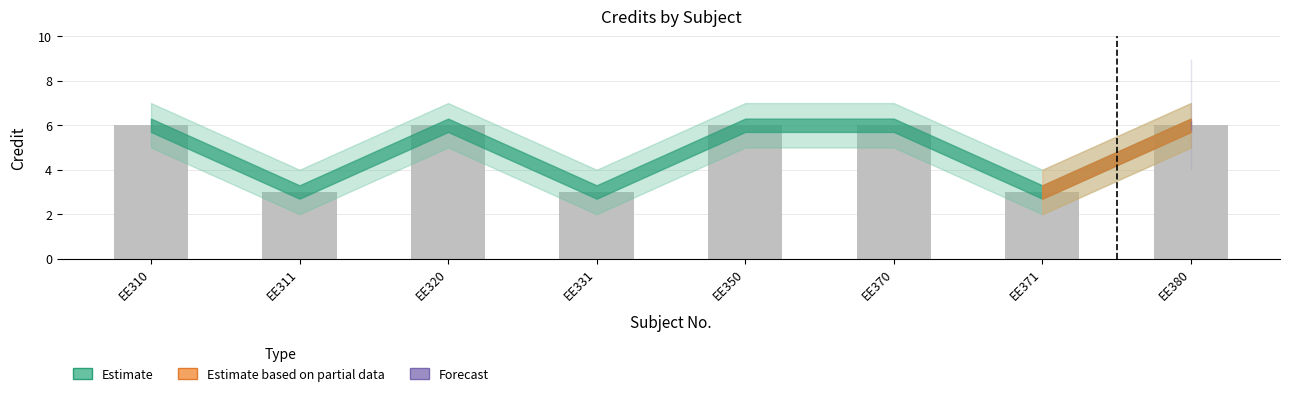

Approximately how many times larger is the value at EE350 compared to EE370?

1.0